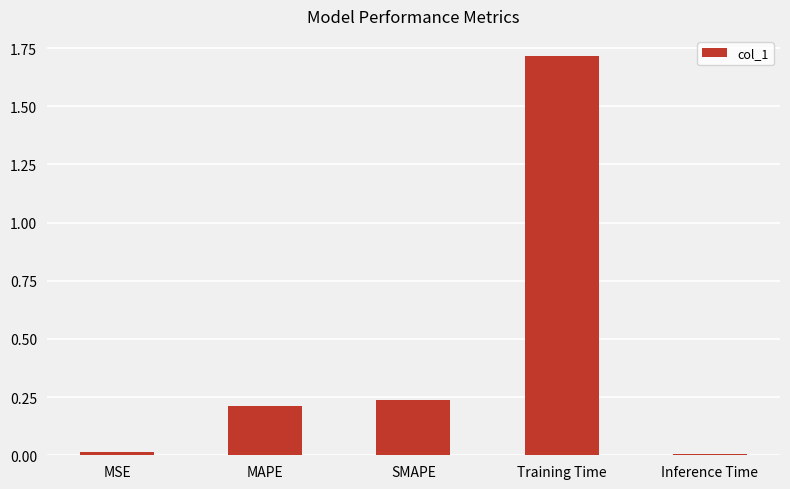

What is the difference between the maximum and minimum values?

1.7